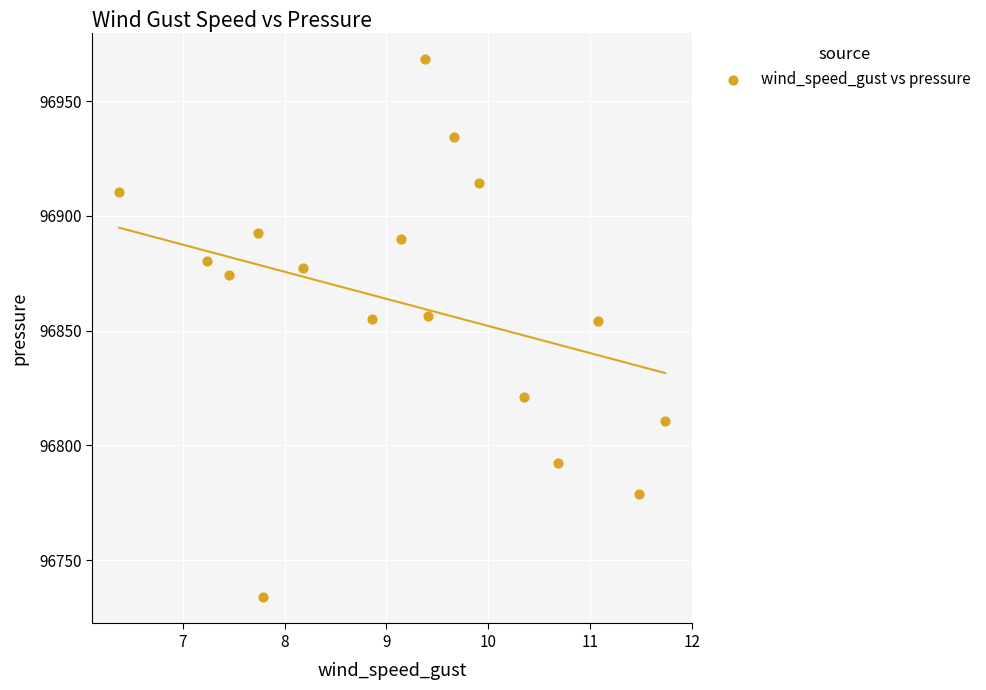

What is the range of X values (max minus min)?

5.4